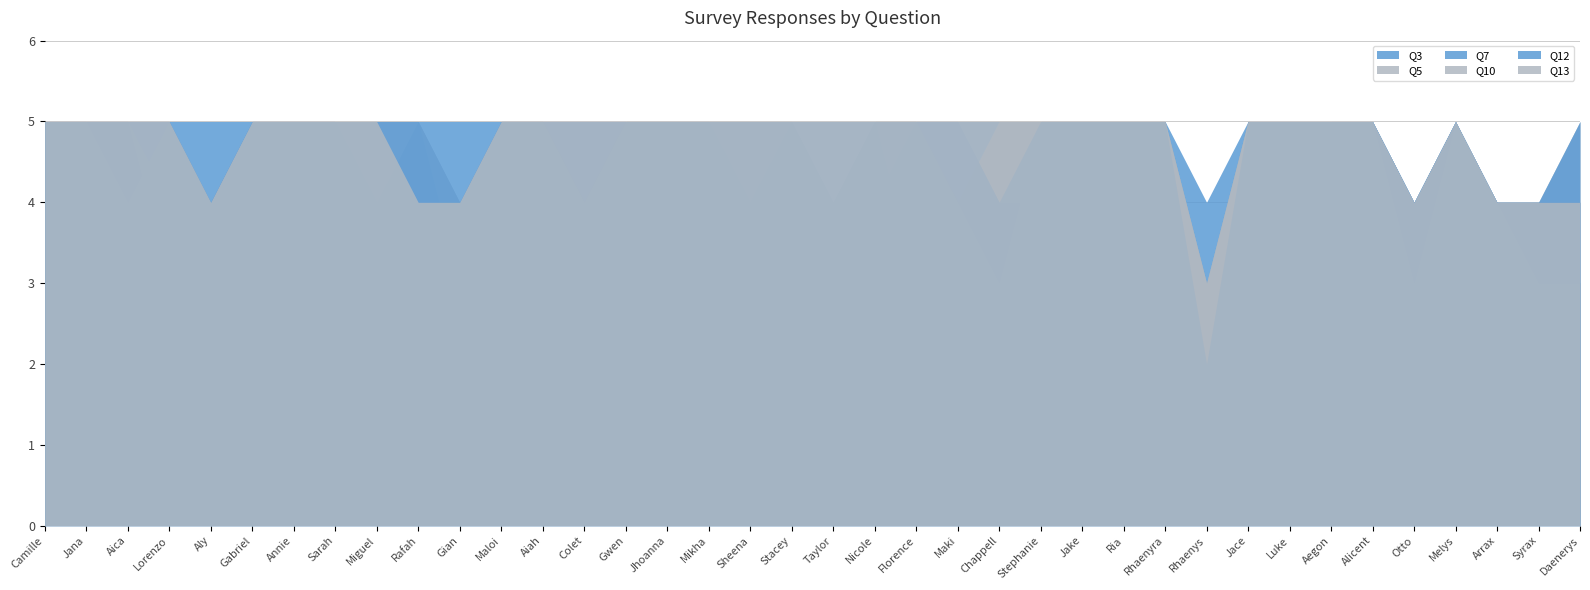

What is the label of the 23rd point from the left?

Maki